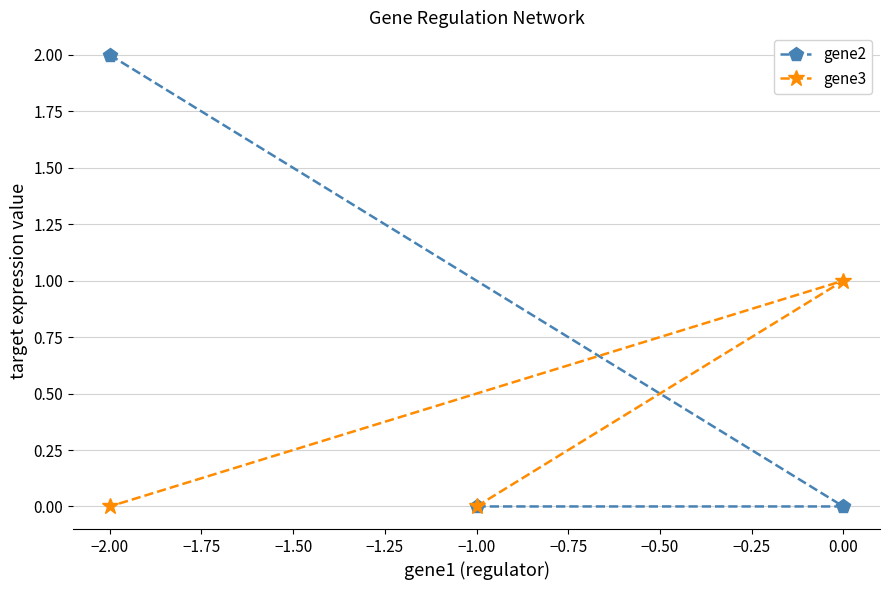

Does the chart have visible grid lines?

Yes